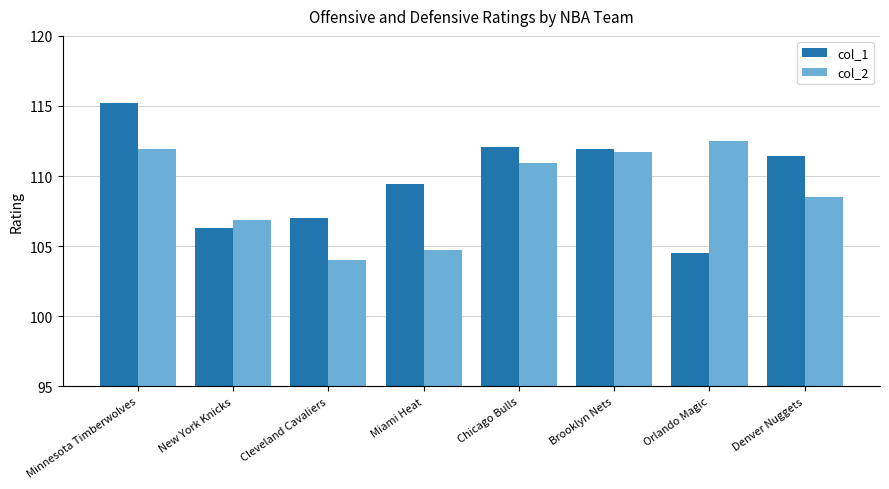

Is it true that col_2 equals 162.8 at Denver Nuggets?

False